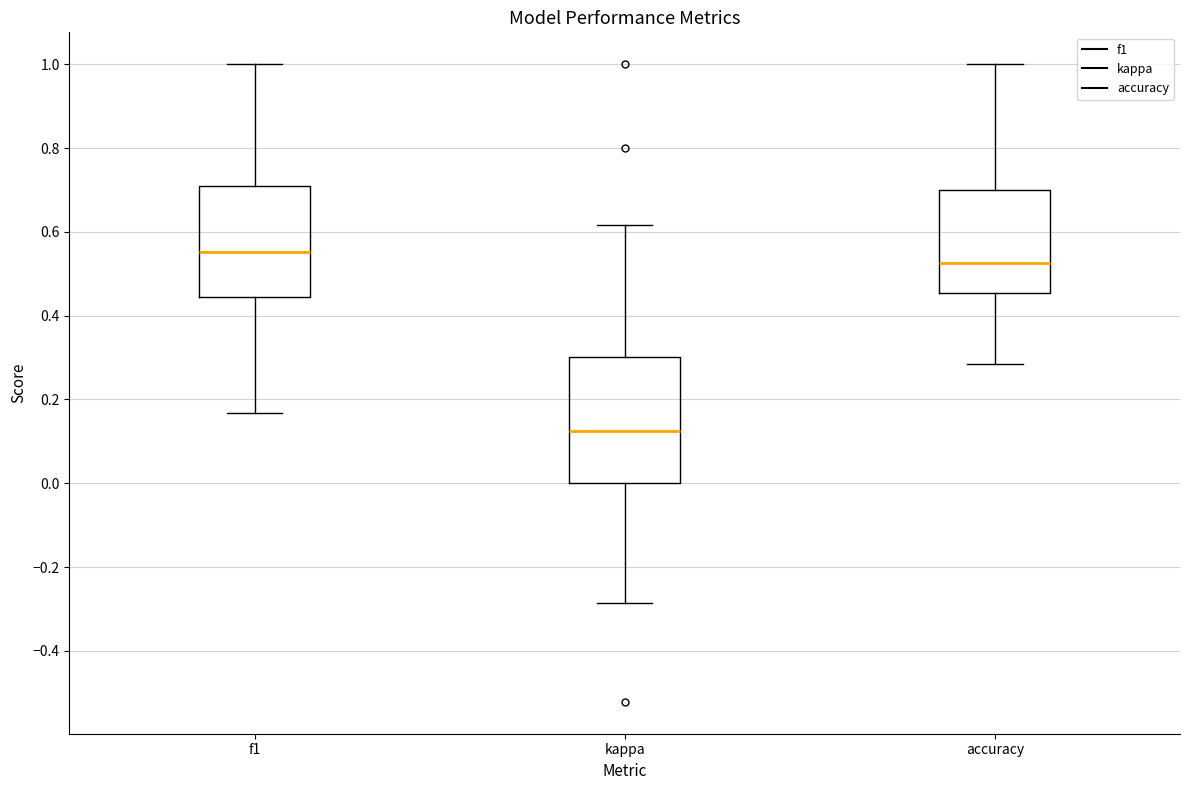

Where does the median line of the box for accuracy sit on the y-axis? The values are not printed on the chart, so give them approximately, as read against the axis.

0.52